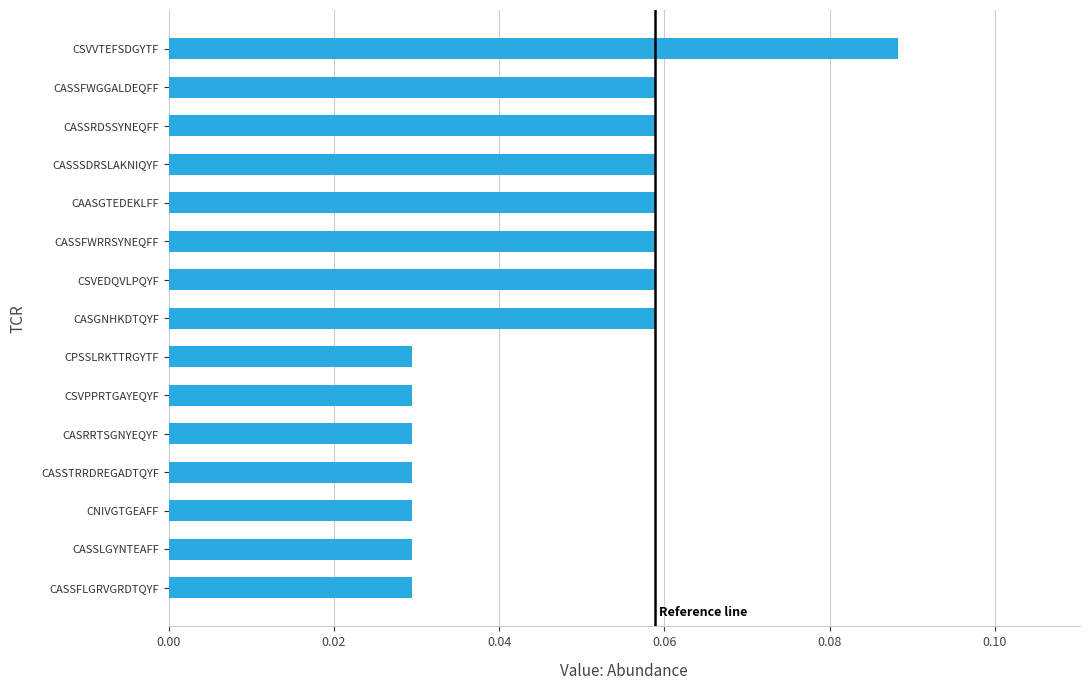

Between CASSFWRRSYNEQFF and CNIVGTGEAFF, which is larger?

CASSFWRRSYNEQFF